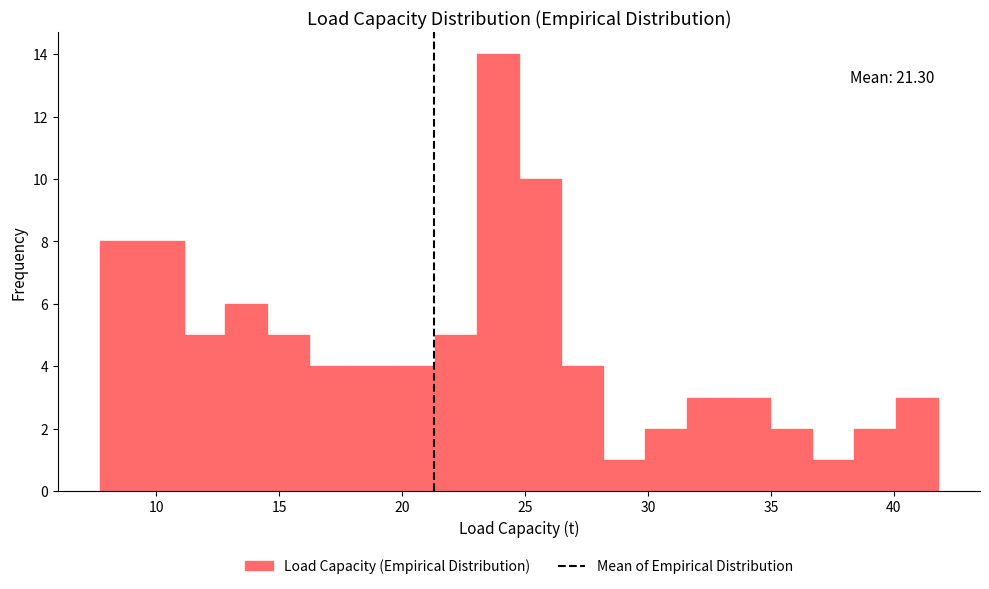

Around what value on the x-axis is the tallest bar? Give the approximate position of its centre, as read against the axis.

24.0